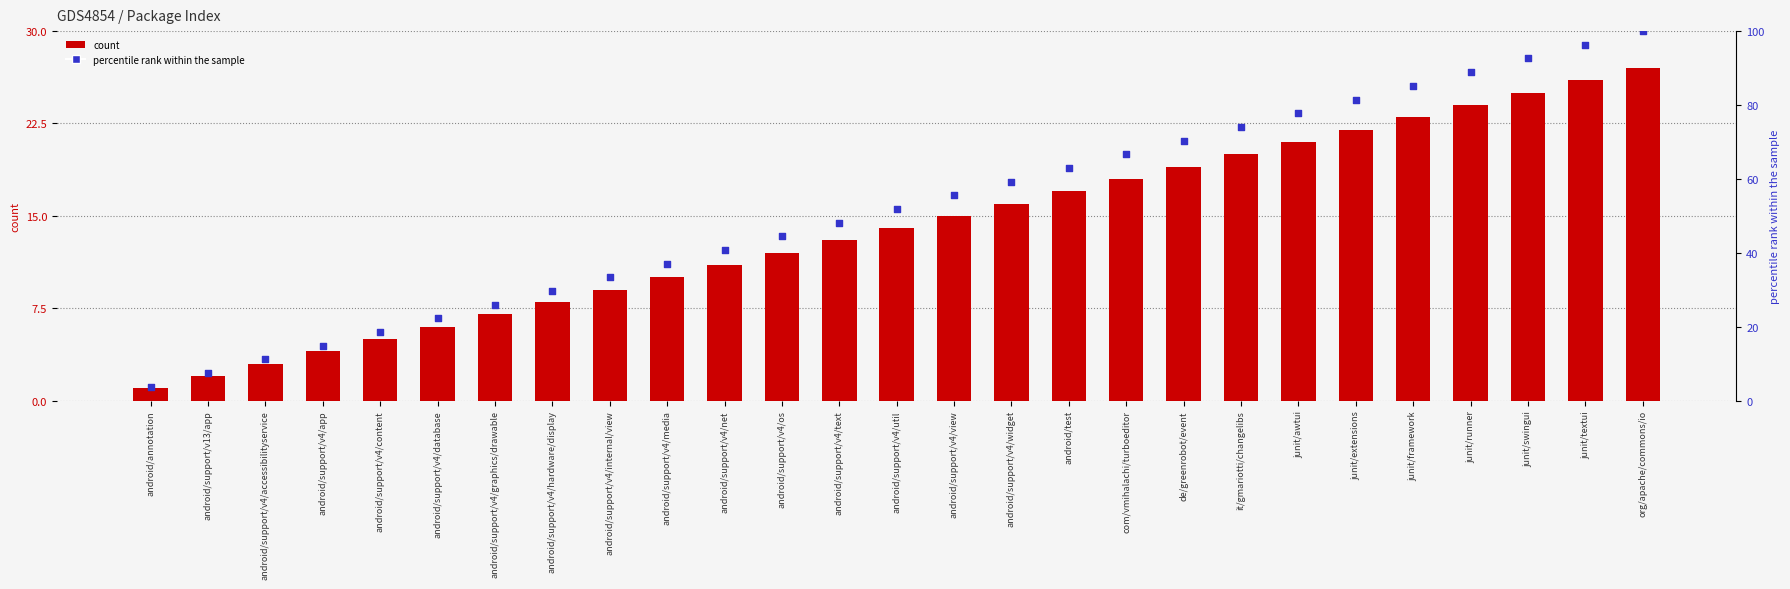

Which series has the largest total across all categories?

percentile rank within the sample